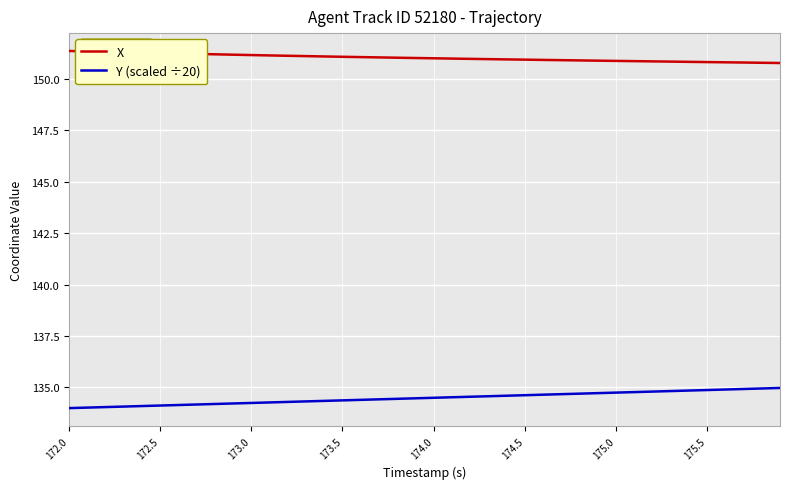

What is the difference between the maximum and minimum values in the Y (scaled ÷20) series?

1.0